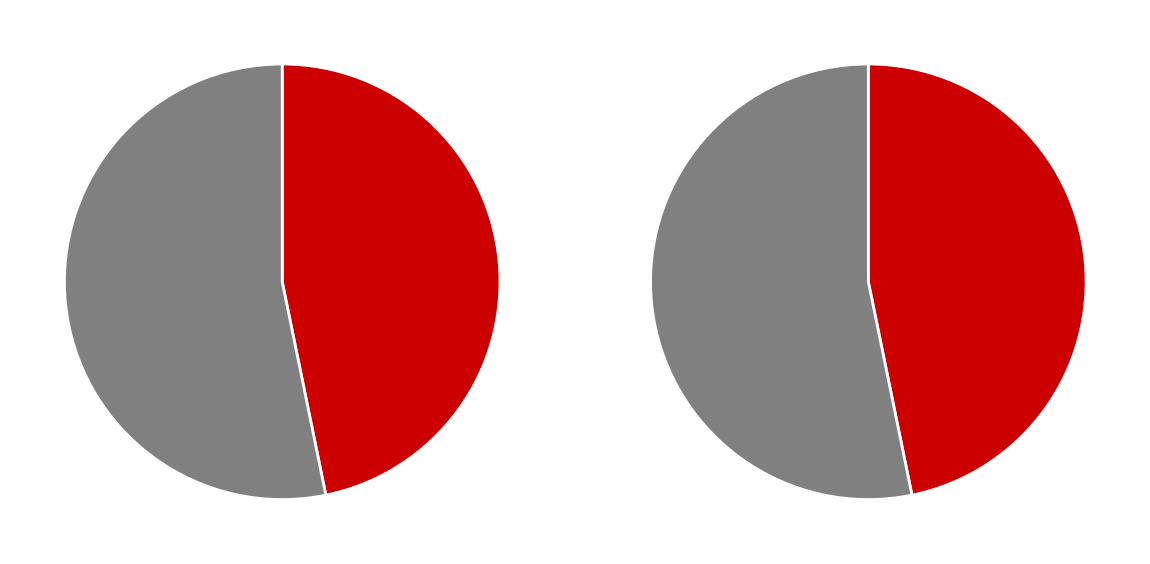

Combined, what portion of the pie is 1 and 0?

100.0%